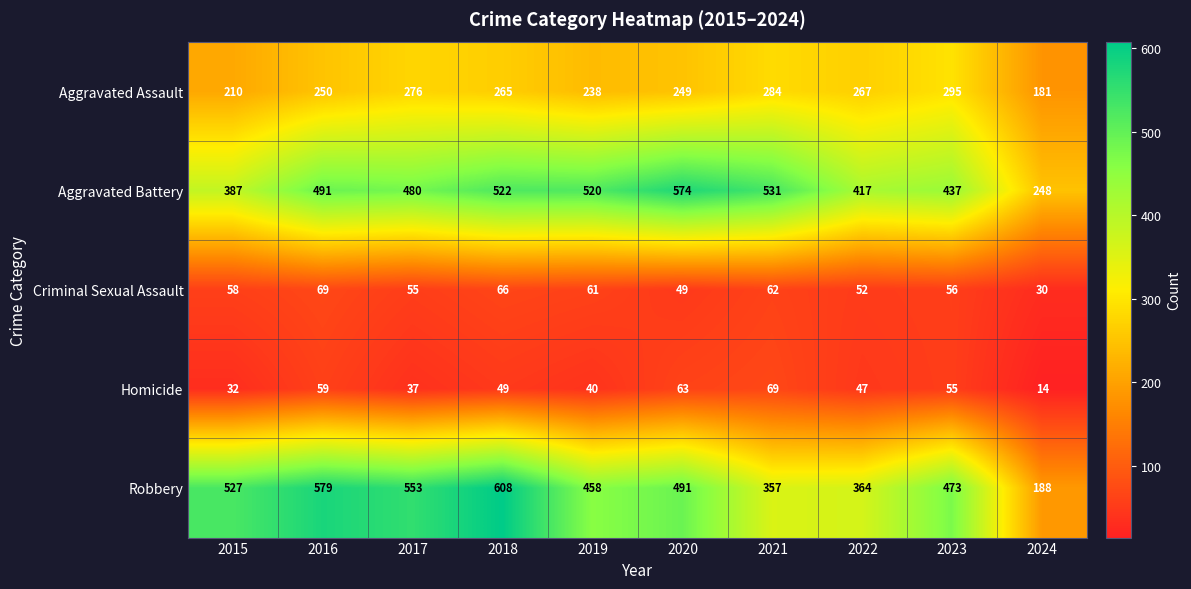

What is the highest value of the Robbery series?

608